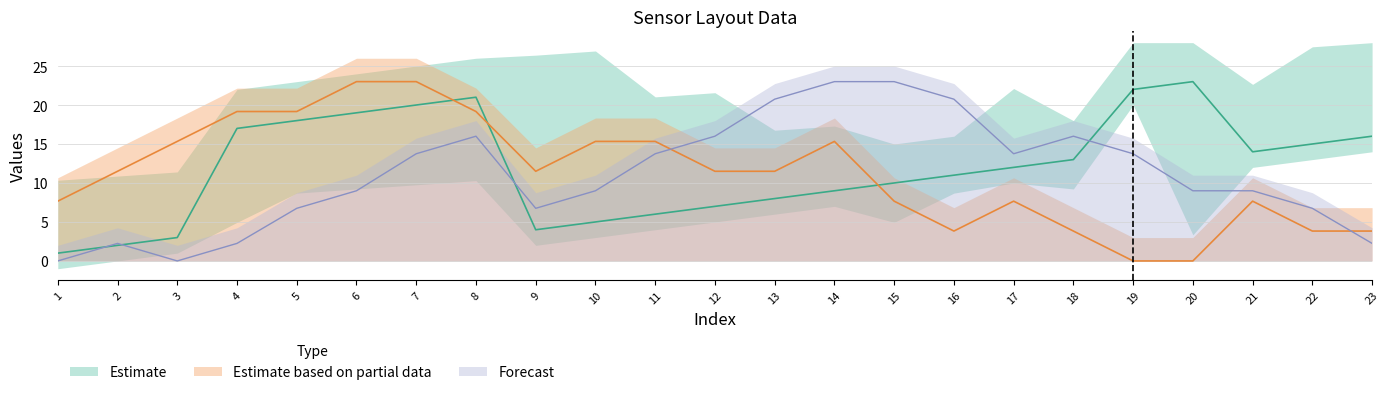

True or false: x has more than 2 points higher than both neighbors.

True